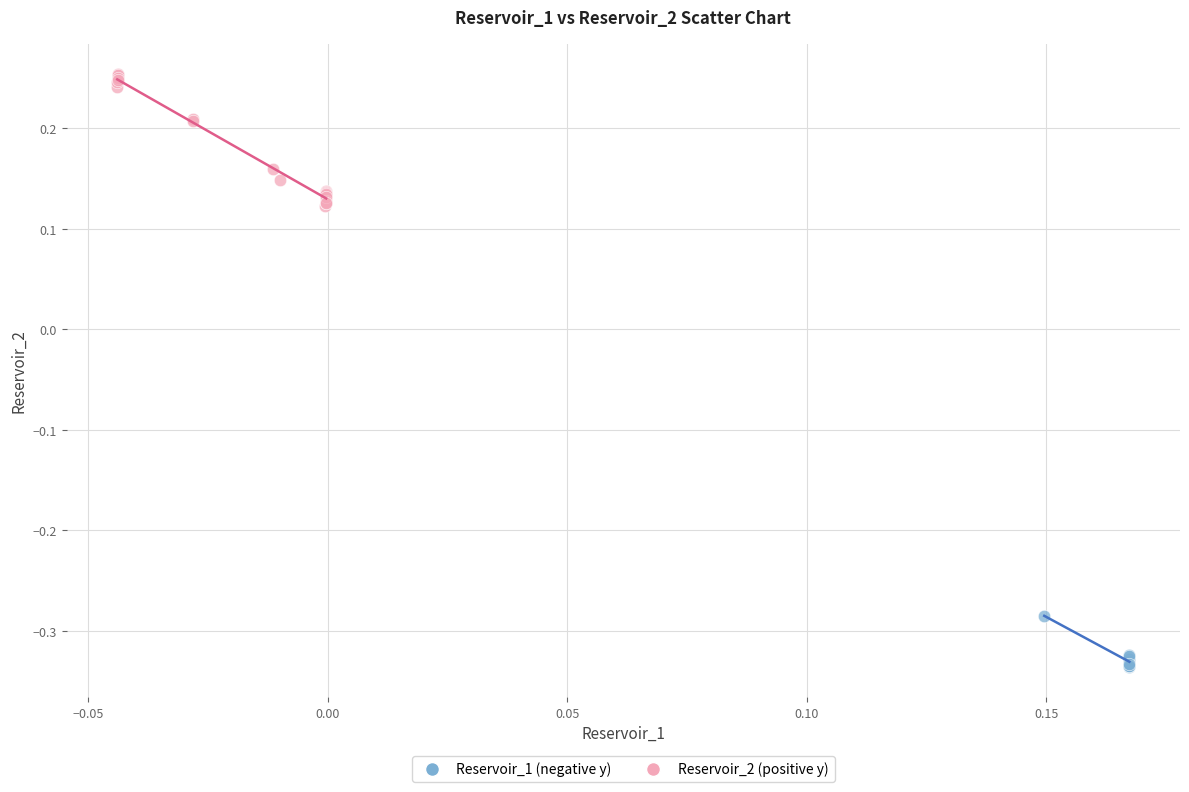

Which series contains the highest Y value?

Reservoir_2 (positive y)